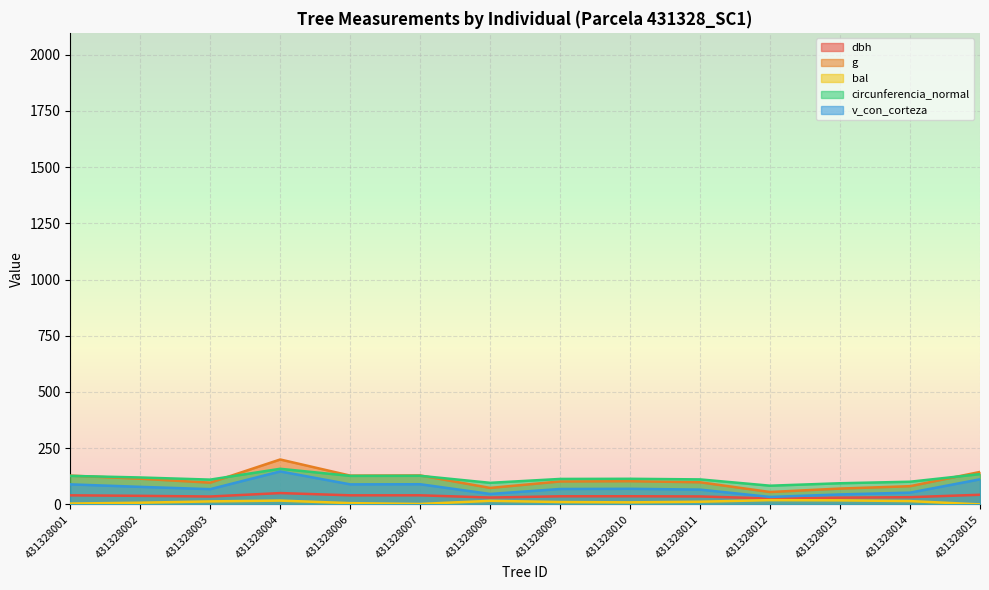

The dbh series shows 40.5 at 431328007. True or false?

True